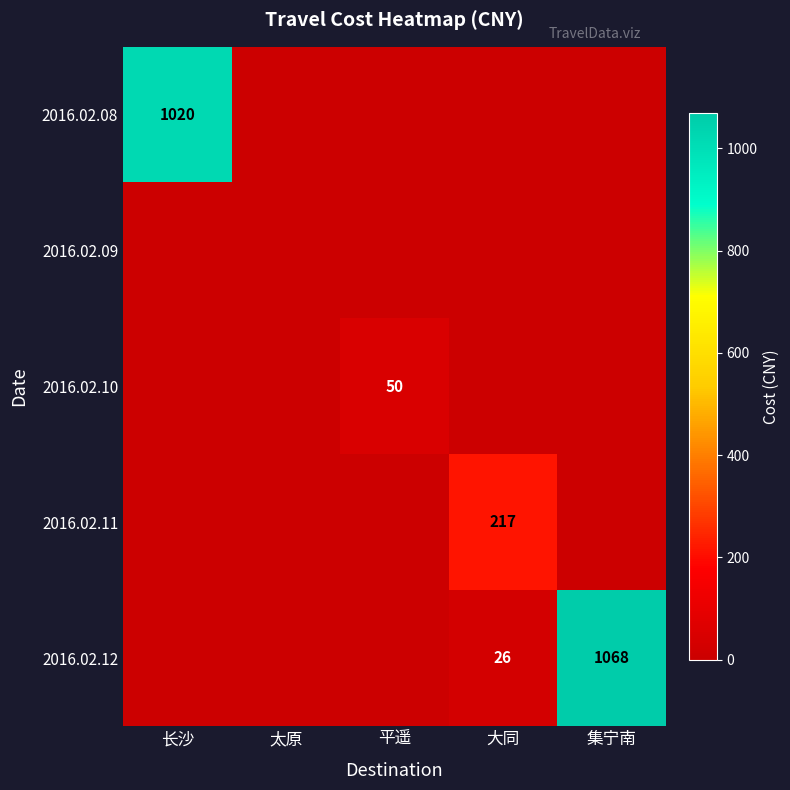

The value of 2016.02.08 at 长沙 is 1020. True or false?

True